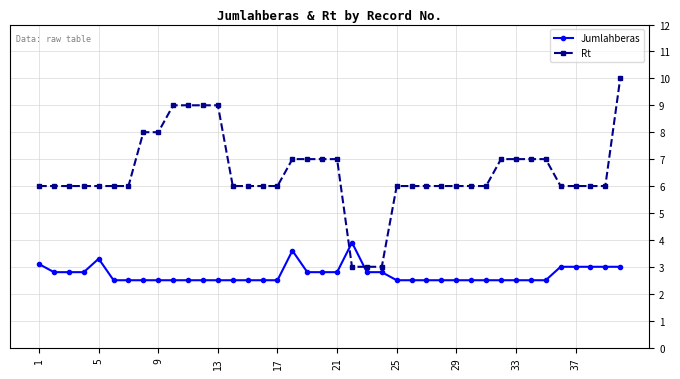

Which series has the widest spread of values?

Rt